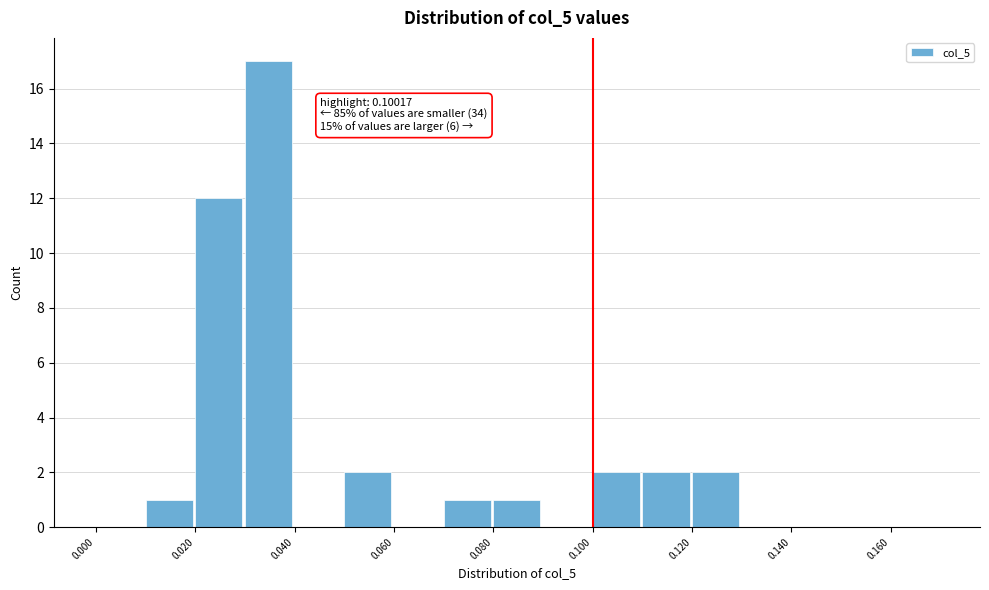

Which range on the x-axis has the tallest bar?

0.03 to 0.04